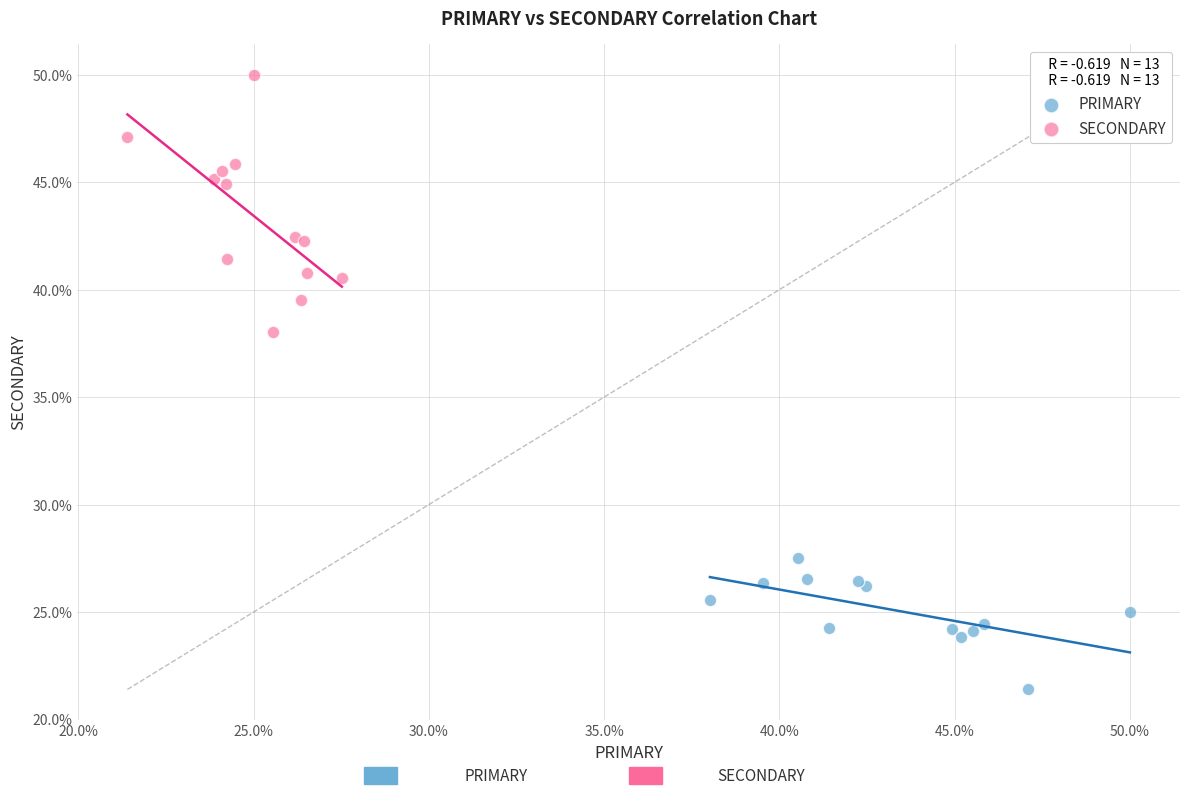

Which series reaches the minimum Y coordinate?

PRIMARY